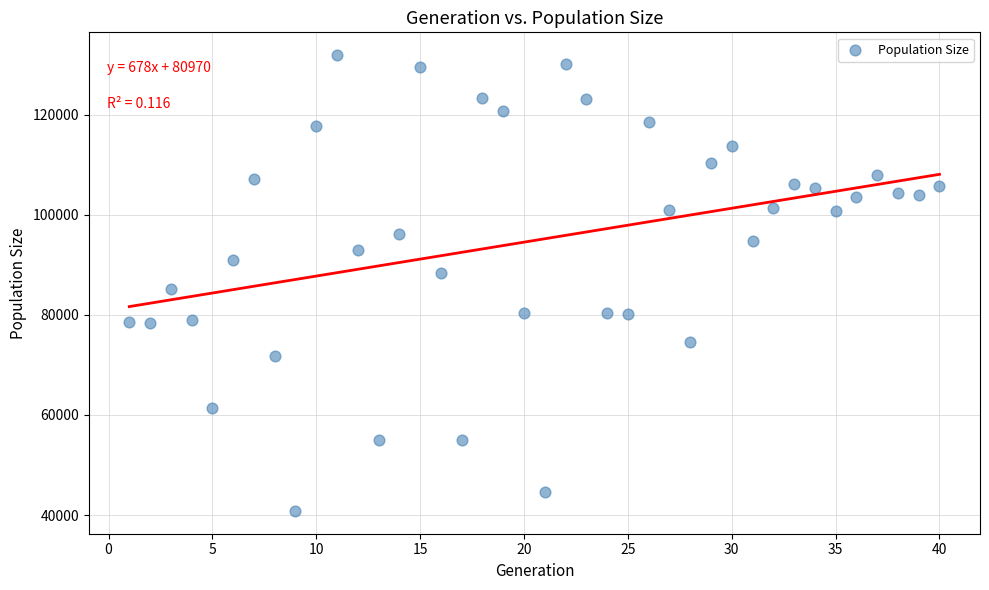

What is the range of Y values (max minus min)?

91080